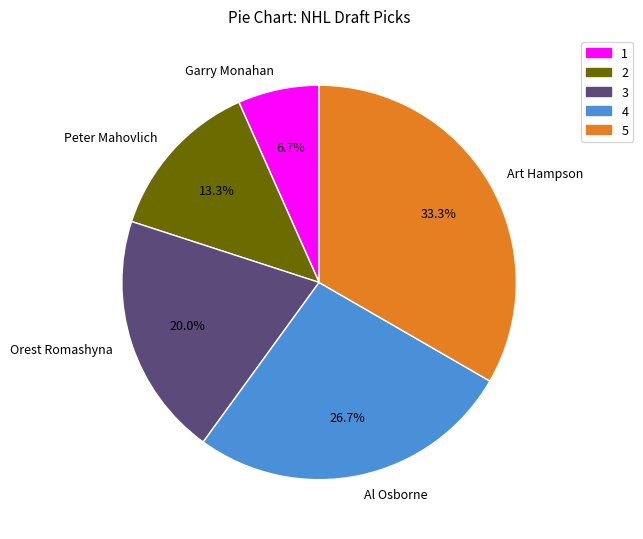

Which category has the biggest portion of the pie?

Art Hampson